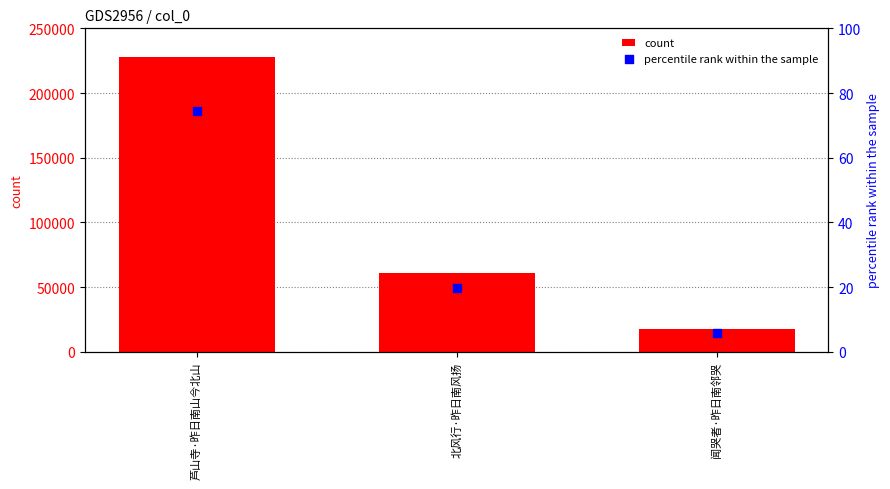

Which series has the largest Y range (max minus min)?

count